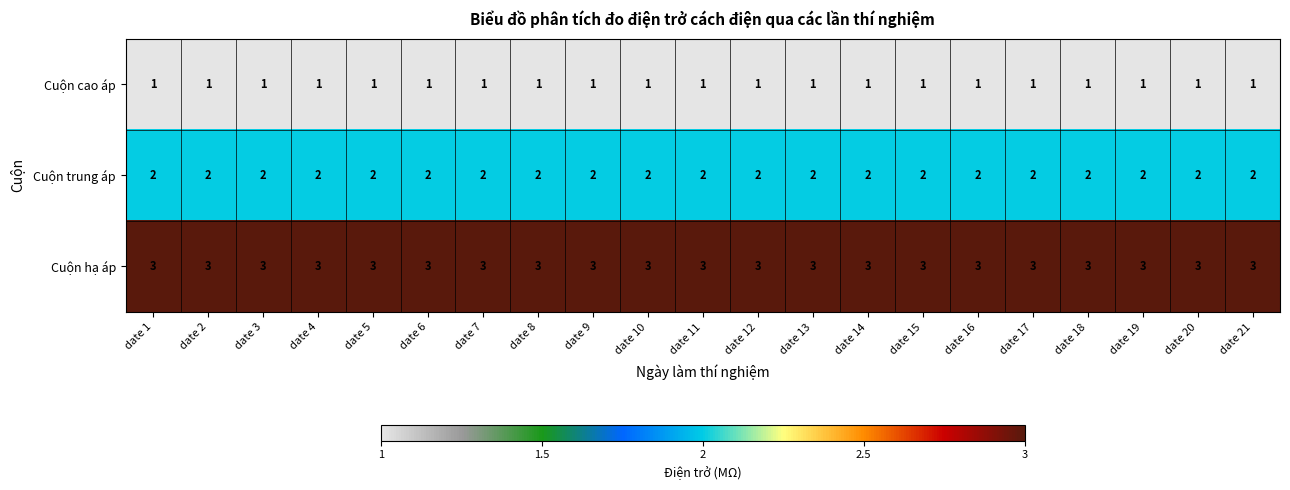

What is the greatest value displayed?

3